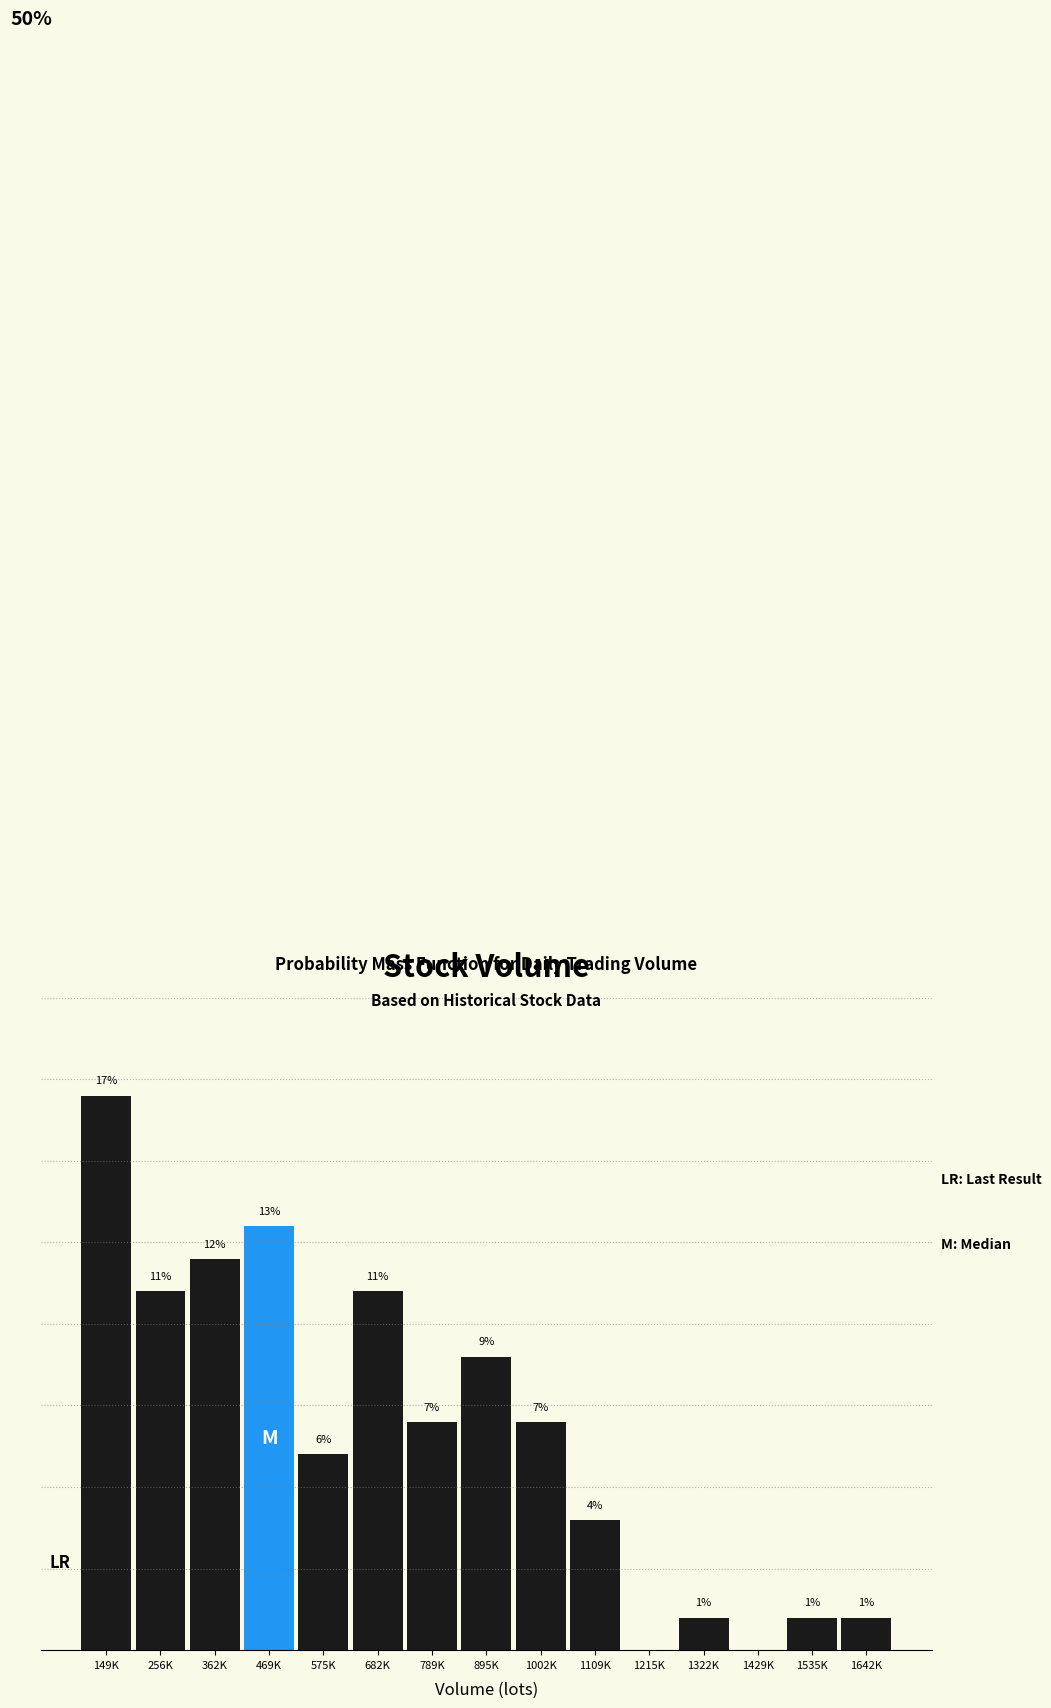

Between 1002K and 149K, which is larger?

149K